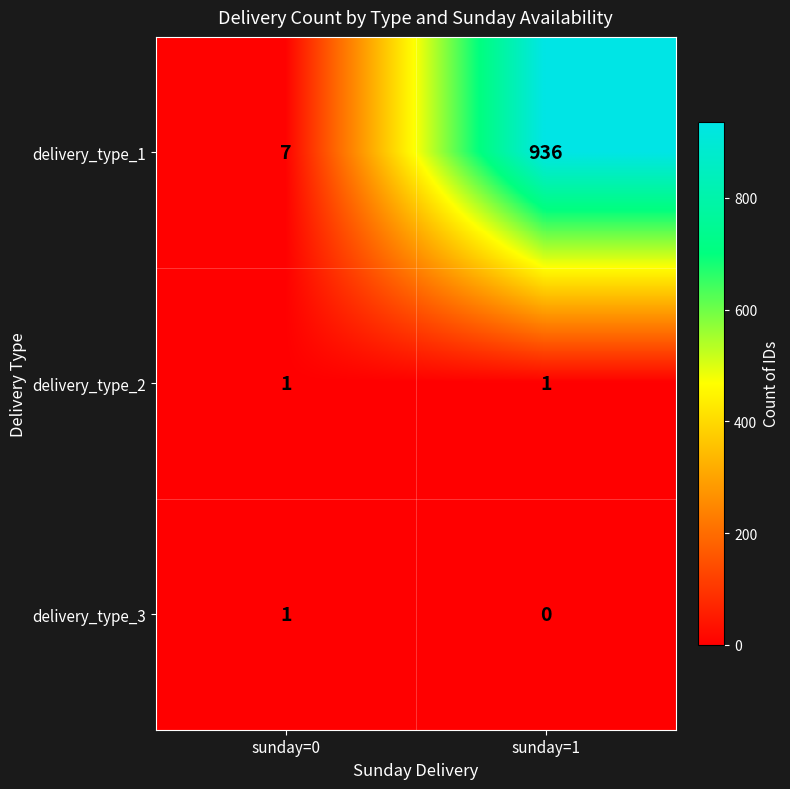

At how many categories does at least one series exceed 685?

1